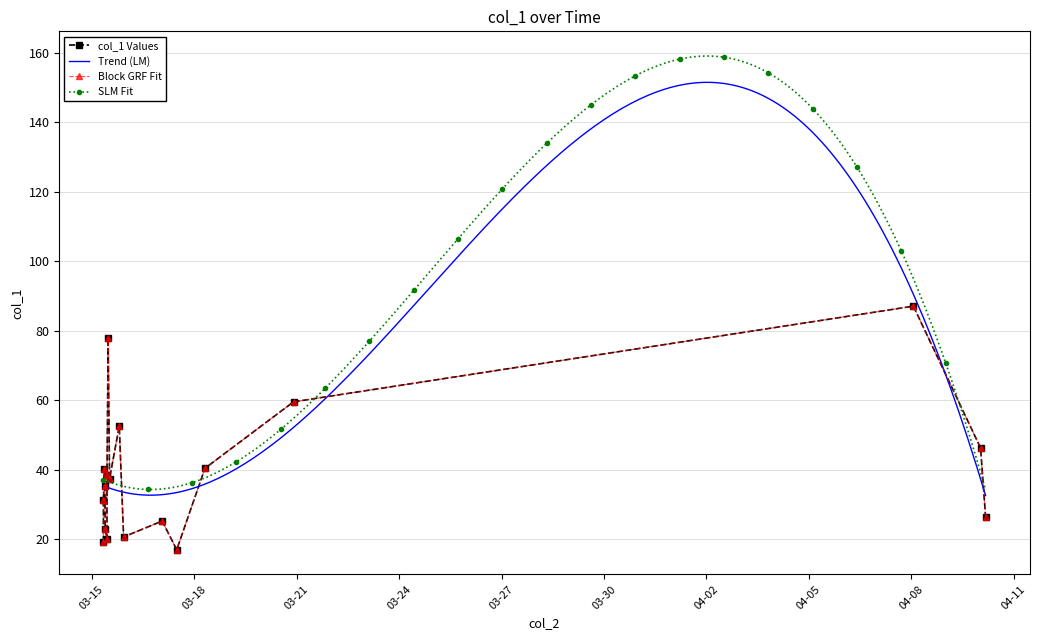

Reading left to right, list all the values displayed in this chart.

2019-03-15 08:09:07=19.2	2019-03-15 08:10:09=31.3	2019-03-15 08:50:39=40.1	2019-03-15 09:10:04=35.4	2019-03-15 09:26:51=22.9	2019-03-15 10:39:34=20.1	2019-03-15 10:41:49=38.6	2019-03-15 11:28:52=77.9	2019-03-15 12:29:28=37.5	2019-03-15 19:18:35=52.5	2019-03-15 22:22:05=20.7	2019-03-17 01:27:45=25.2	2019-03-17 11:41:53=17.0	2019-03-18 07:31:41=40.4	2019-03-20 21:46:34=59.5	2019-04-08 01:23:51=87.1	2019-04-10 00:37:52=46.3	2019-04-10 04:09:48=26.4